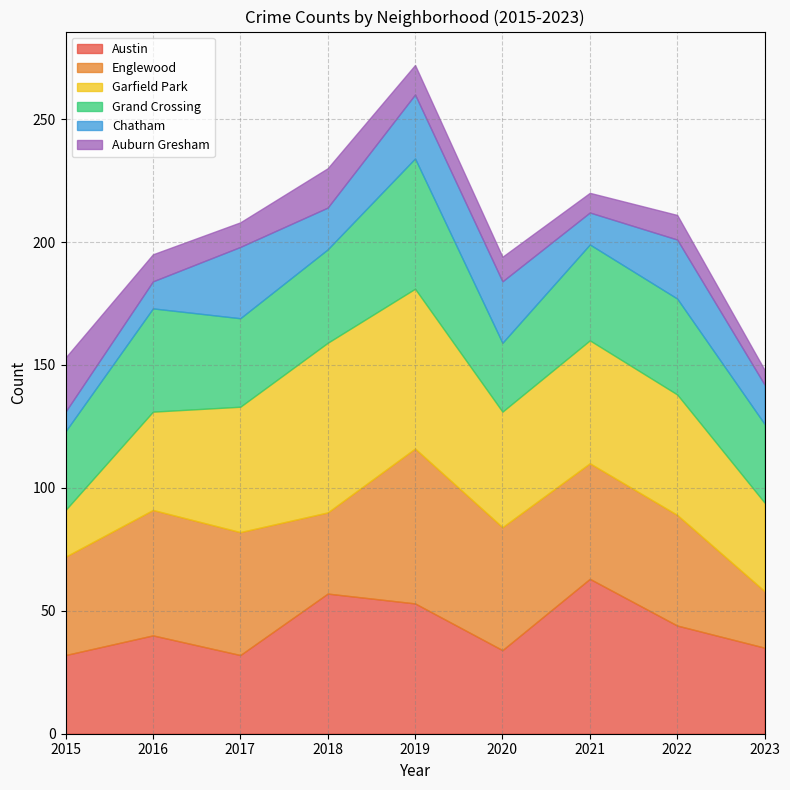

What is the difference between the maximum and minimum values in the Auburn Gresham series?

16